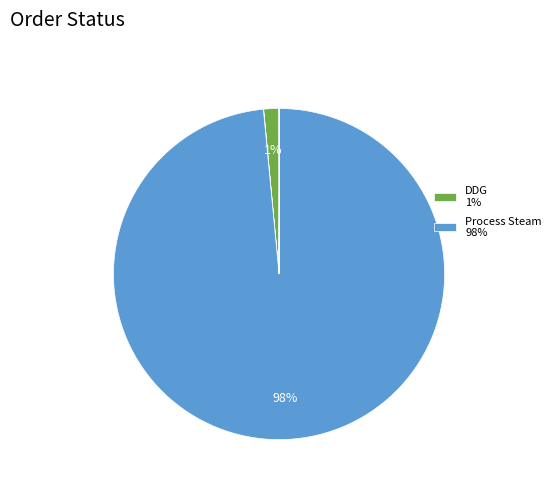

Which category has the biggest portion of the pie?

Process Steam